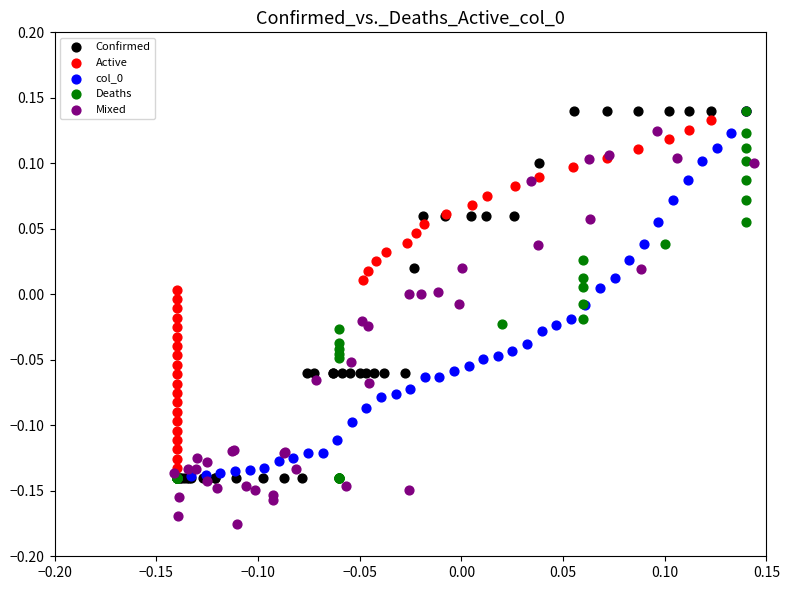

Which series contains the lowest Y value?

Mixed